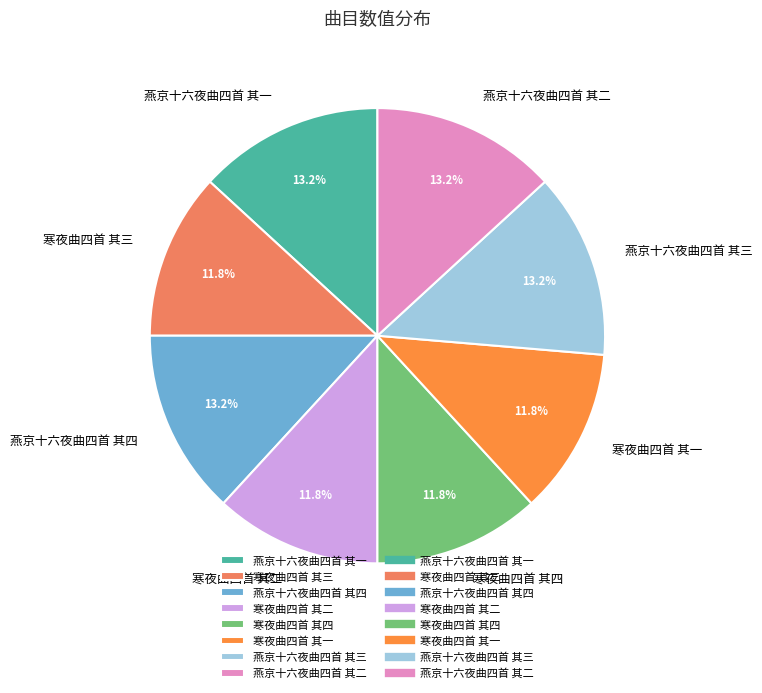

Combined, what portion of the pie is 燕京十六夜曲四首 其四 and 寒夜曲四首 其三?

25.0%